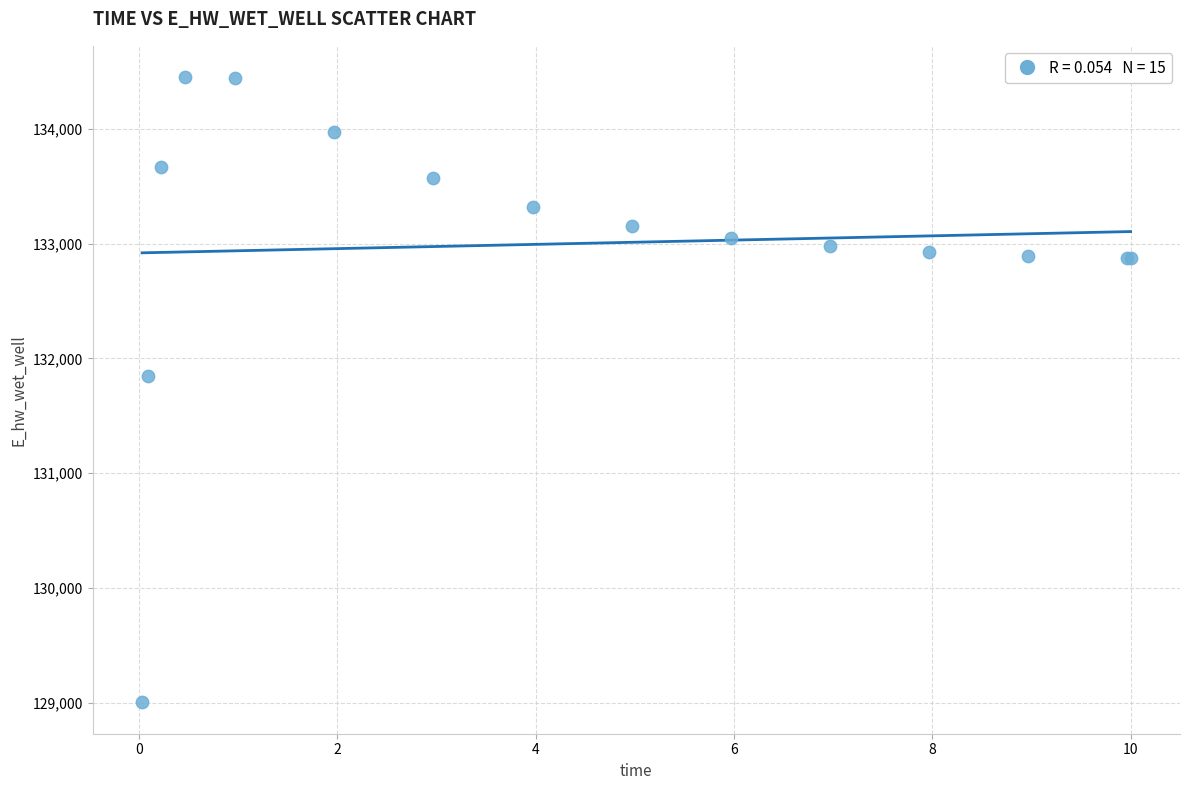

What Y value in the scatter plot is closest to 131726?

131844.5